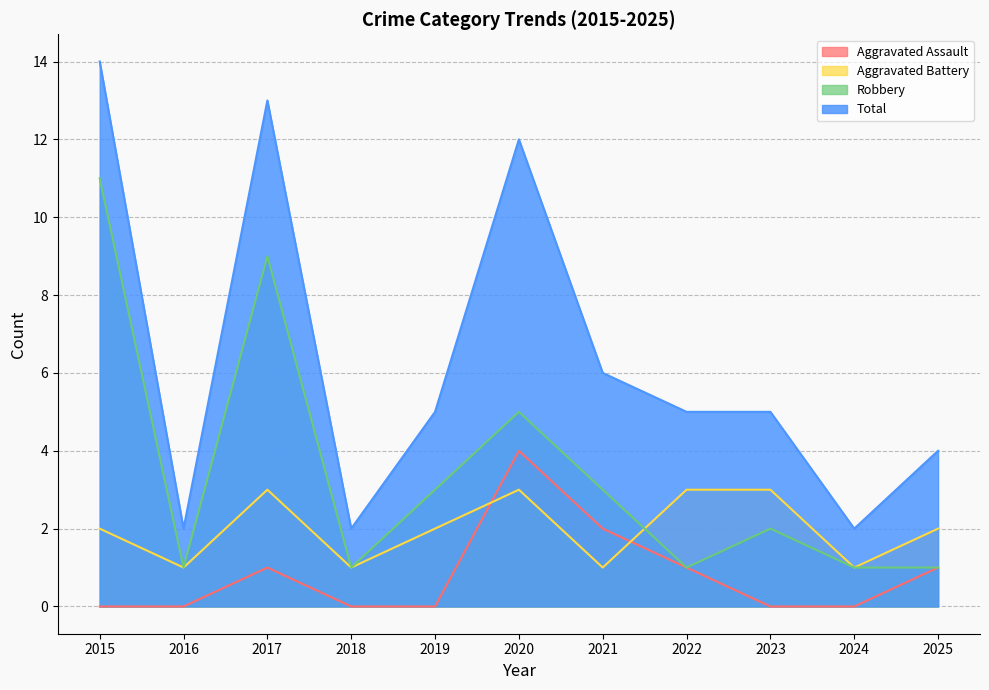

At which category is the sum across all series the highest?

2015